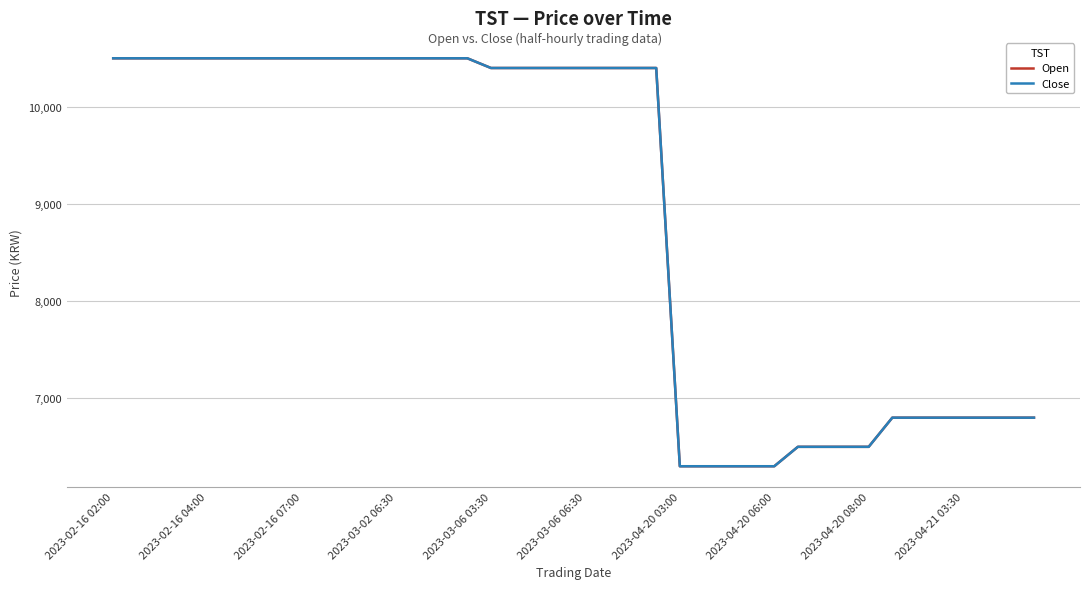

Reading right to left, extract all data points from this chart.

Open: 6800	6800	6800	6800	6800	6800	6800	6500	6500	6500	6500	6300	6300	6300	6300	6300	10400	10400	10400	10400	10400	10400	10400	10400	10500	10500	10500	10500	10500	10500	10500	10500	10500	10500	10500	10500	10500	10500	10500	10500
Close: 6800	6800	6800	6800	6800	6800	6800	6500	6500	6500	6500	6300	6300	6300	6300	6300	10400	10400	10400	10400	10400	10400	10400	10400	10500	10500	10500	10500	10500	10500	10500	10500	10500	10500	10500	10500	10500	10500	10500	10500